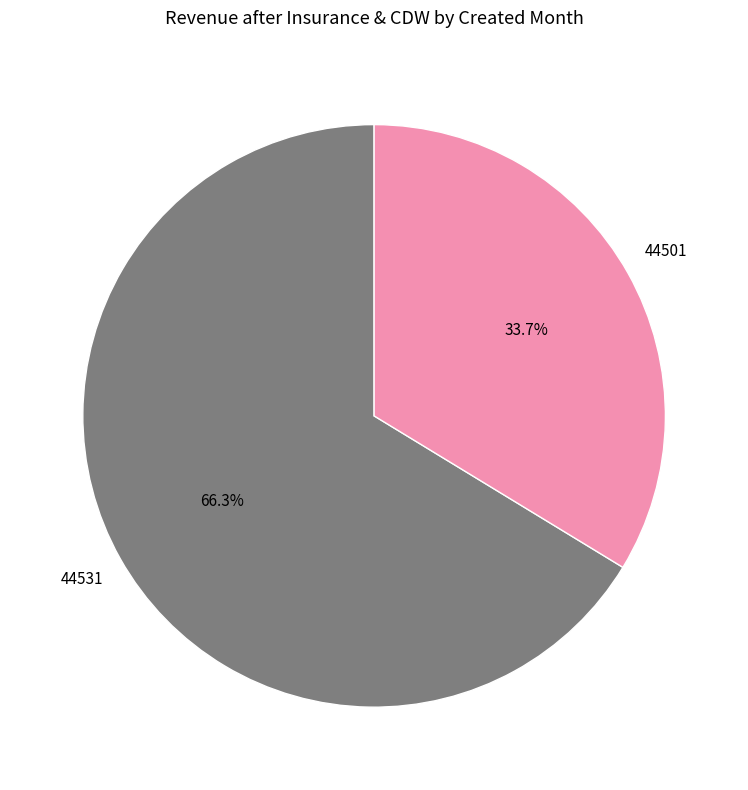

Is there a majority slice in this chart?

Yes